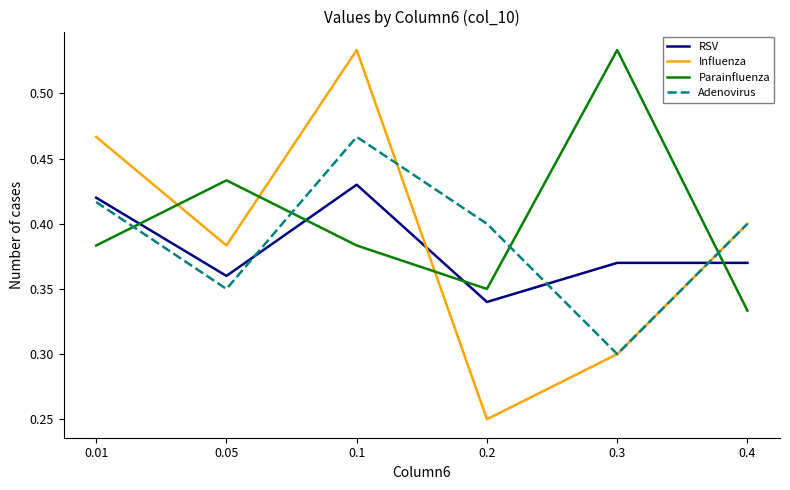

How many interior local peaks does the Influenza series have?

1